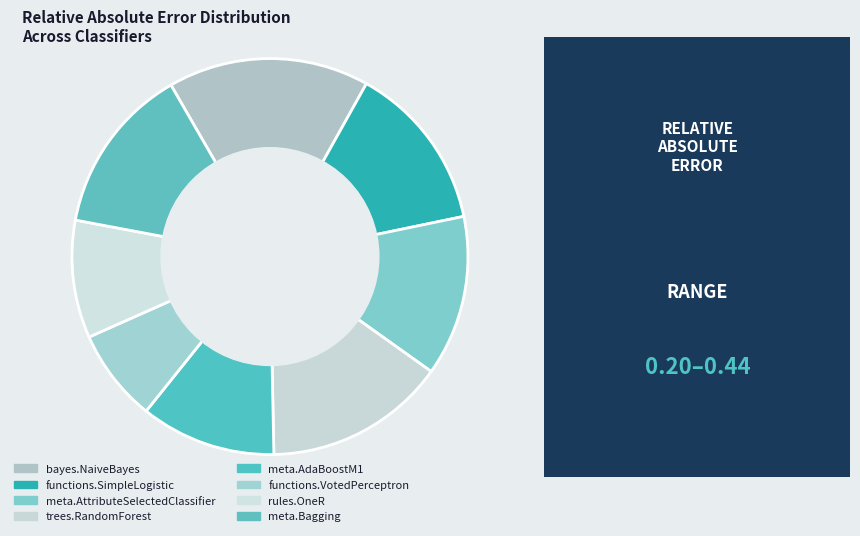

How many slices are in this pie chart?

8